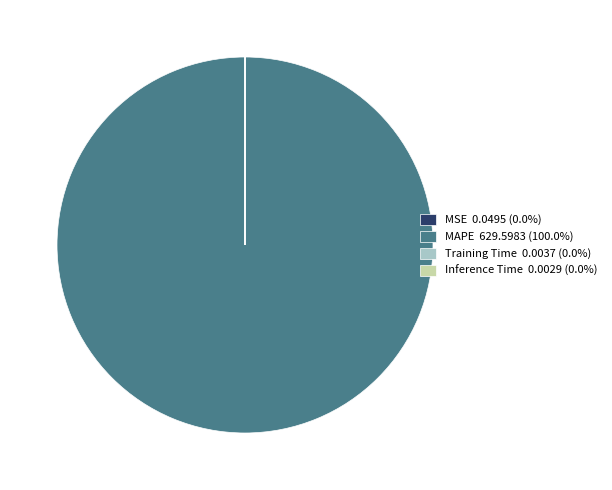

Is there a majority slice in this chart?

Yes